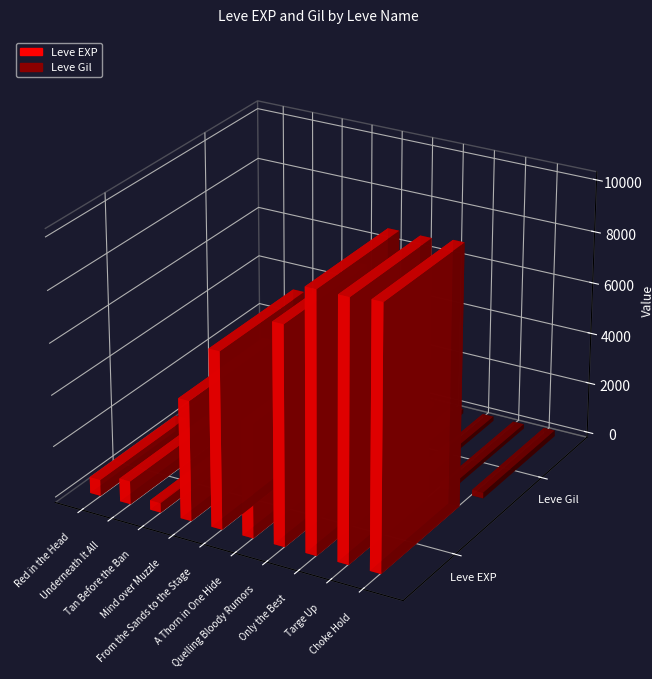

The Leve Gil series shows 112 at Red in the Head. True or false?

True